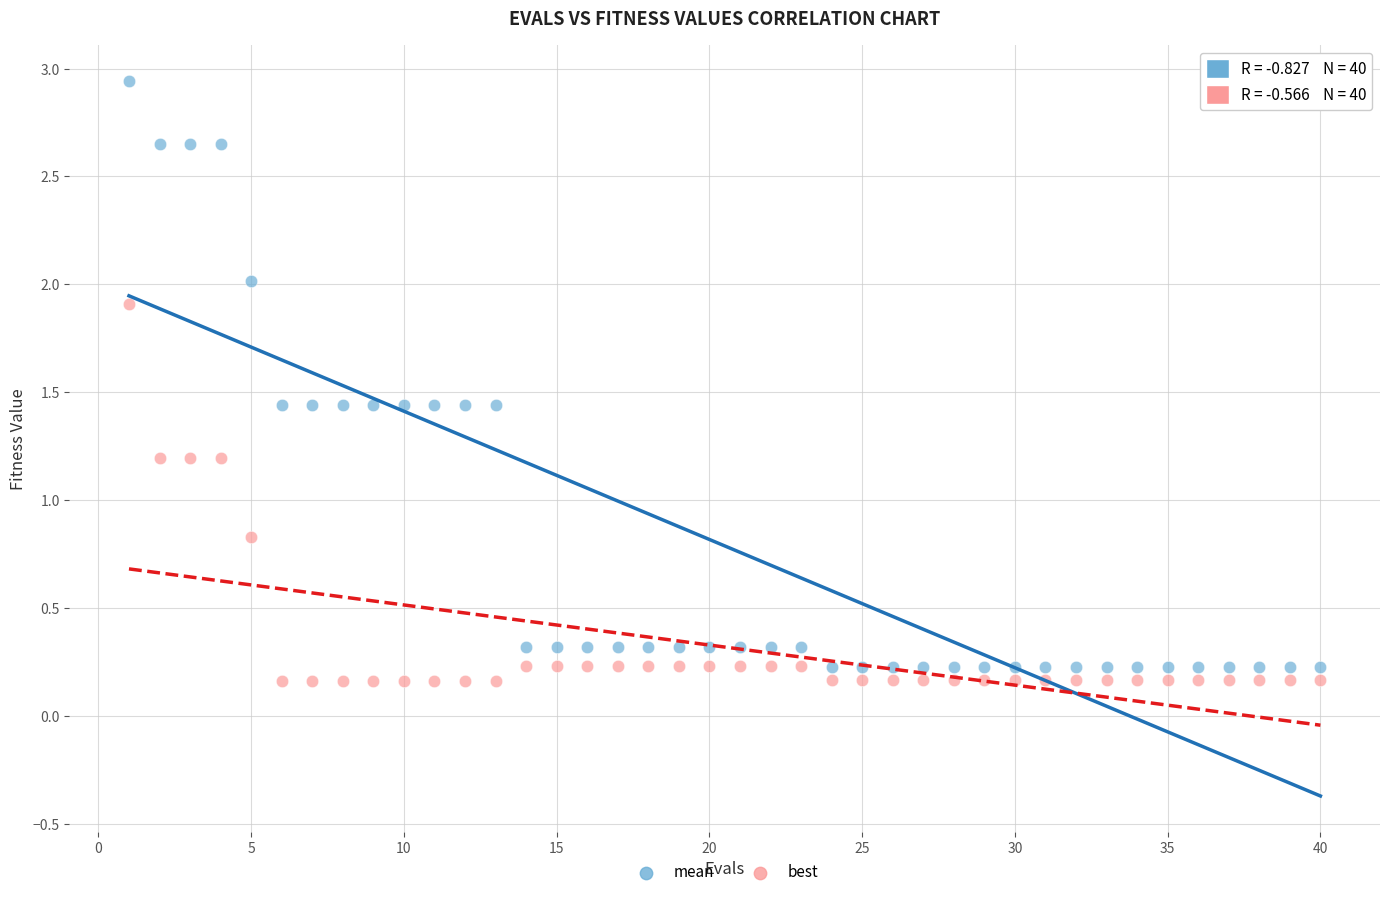

What are all the series names shown in the legend?

mean, best